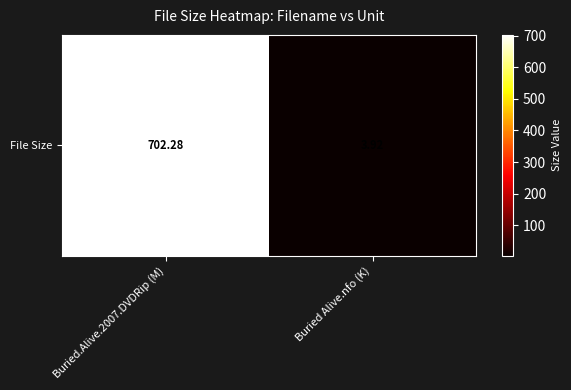

Between Buried.Alive.2007.DVDRip (M) and Buried Alive.nfo (K), which is larger?

Buried.Alive.2007.DVDRip (M)